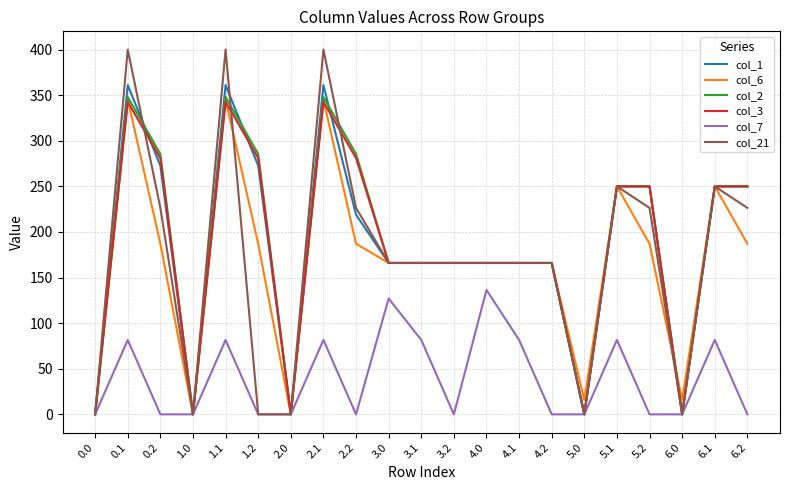

What are all the series names shown in the legend?

col_1, col_6, col_2, col_3, col_7, col_21